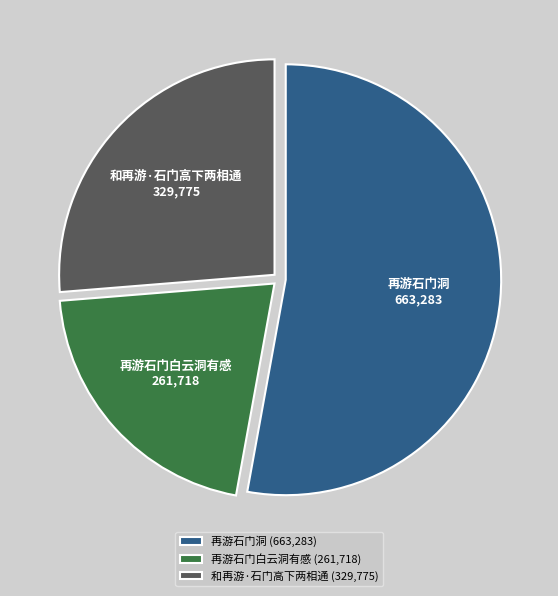

How many segments does this pie chart have?

3